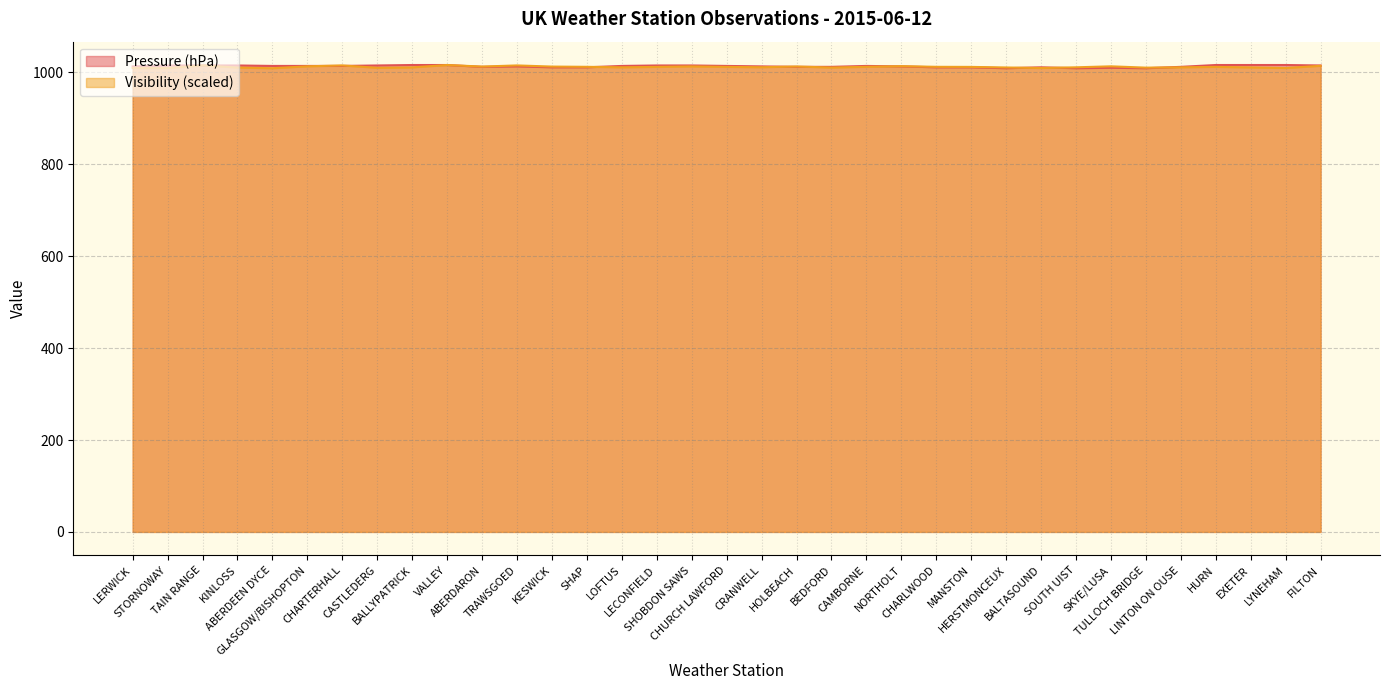

Which series has the widest spread of values?

Pressure